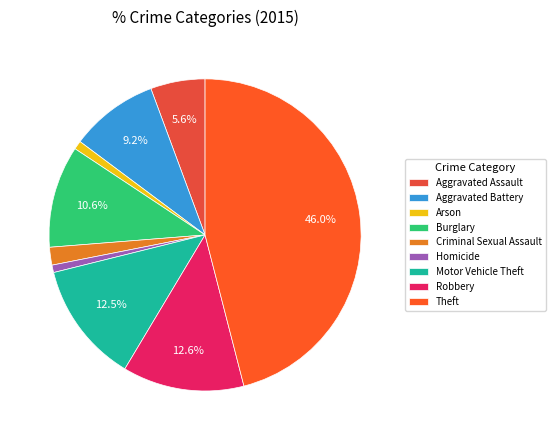

To the nearest percent, what portion does Aggravated Battery represent?

9%